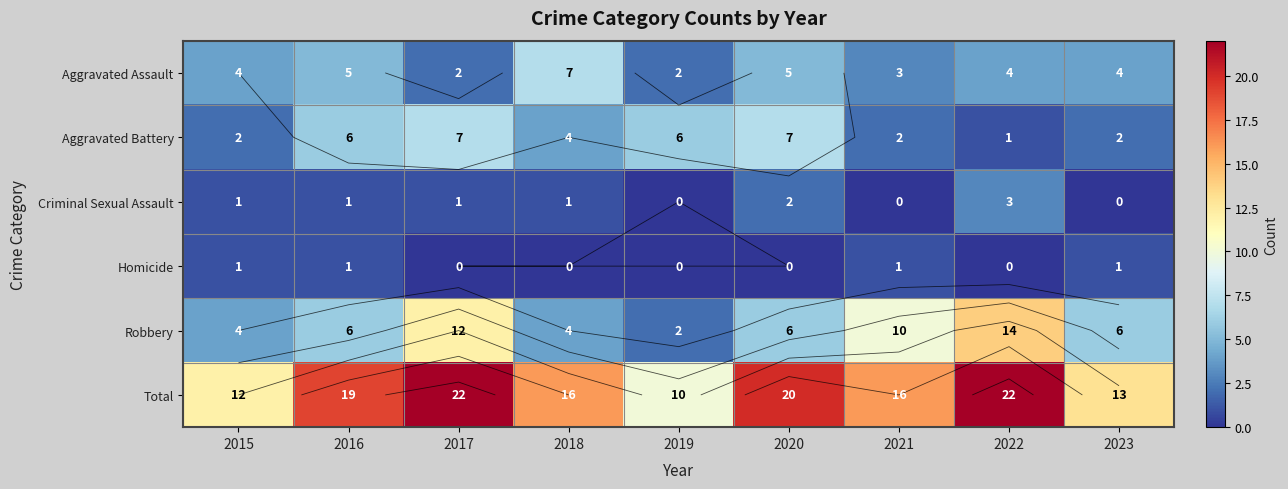

What is the difference between the Criminal Sexual Assault values at 2019 and 2017?

1